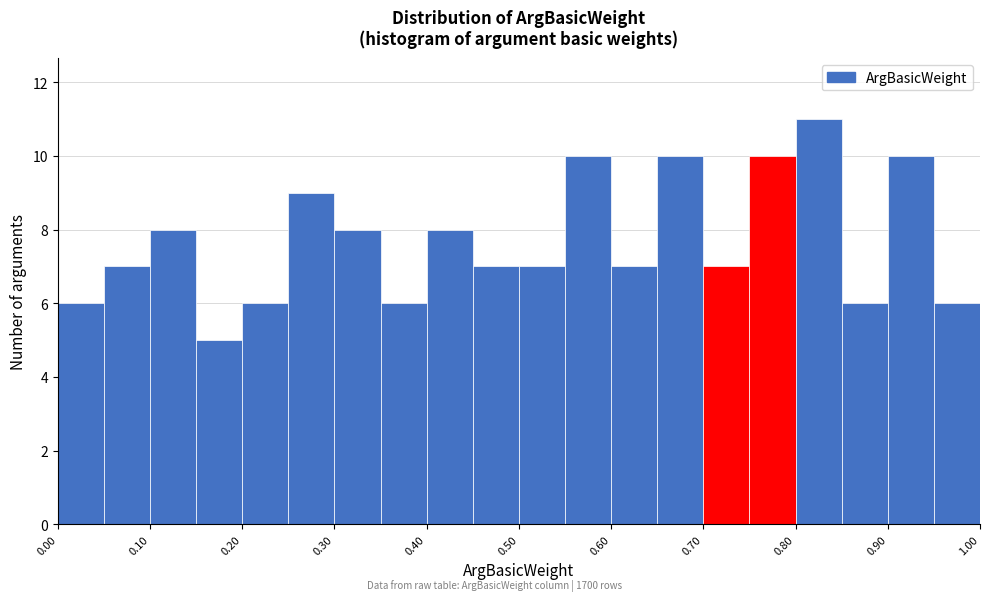

Reading left to right, list every bar in this chart as the range it spans on the x-axis followed by its height. The values are not printed on the chart, so give them approximately, as read against the axis.

0.00 to 0.05: 6
0.05 to 0.10: 7
0.10 to 0.15: 8
0.15 to 0.20: 5
0.20 to 0.25: 6
0.25 to 0.30: 9
0.30 to 0.35: 8
0.35 to 0.40: 6
0.40 to 0.45: 8
0.45 to 0.50: 7
0.50 to 0.55: 7
0.55 to 0.60: 10
0.60 to 0.65: 7
0.65 to 0.70: 10
0.70 to 0.75: 7
0.75 to 0.80: 10
0.80 to 0.85: 11
0.85 to 0.90: 6
0.90 to 0.95: 10
0.95 to 1.00: 6